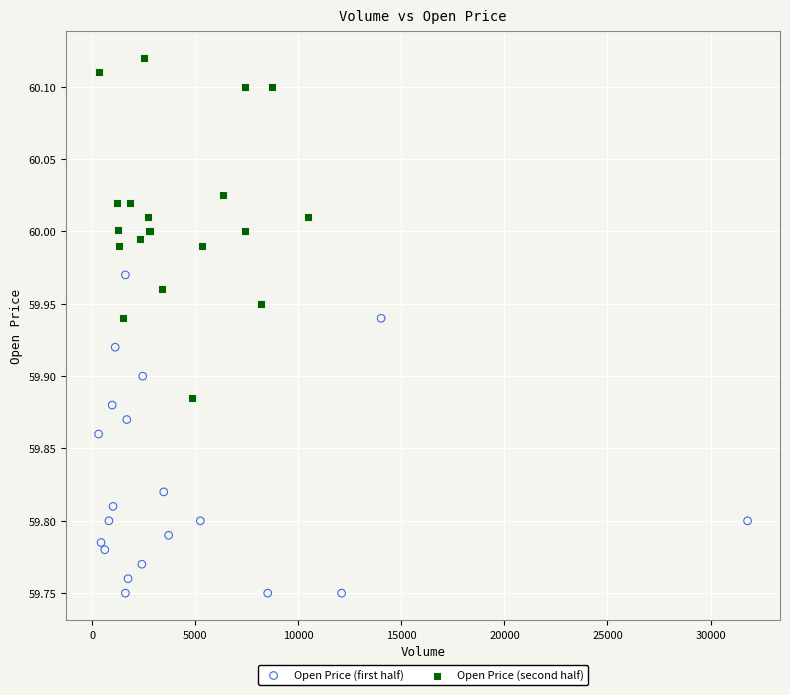

Which series reaches the minimum Y coordinate?

Open Price (first half)